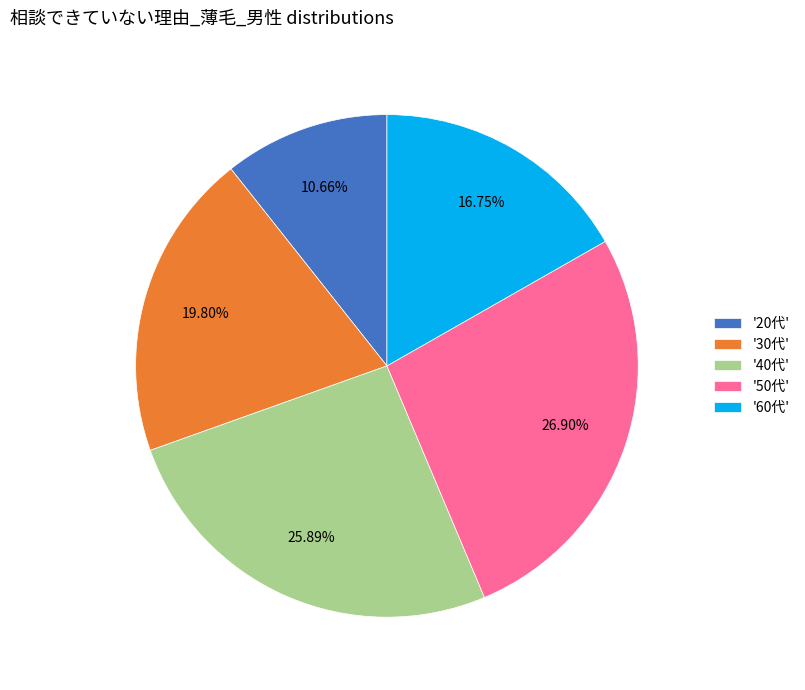

To the nearest percent, what is the average slice percentage?

20%